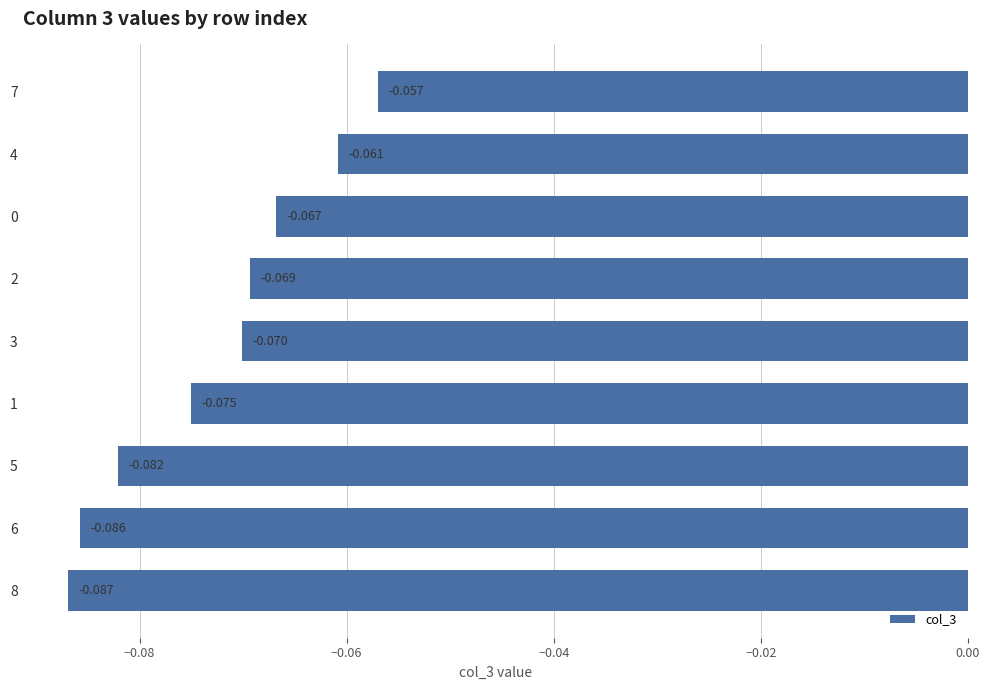

At which category does the chart reach its minimum across all series?

8